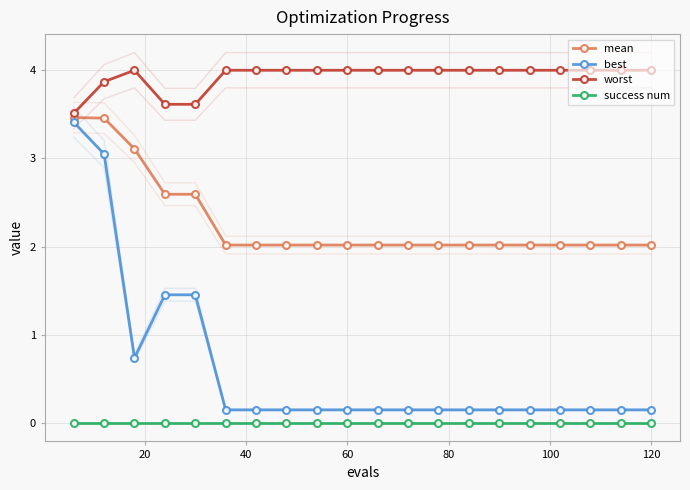

True or false: success num and best cross at least once.

False